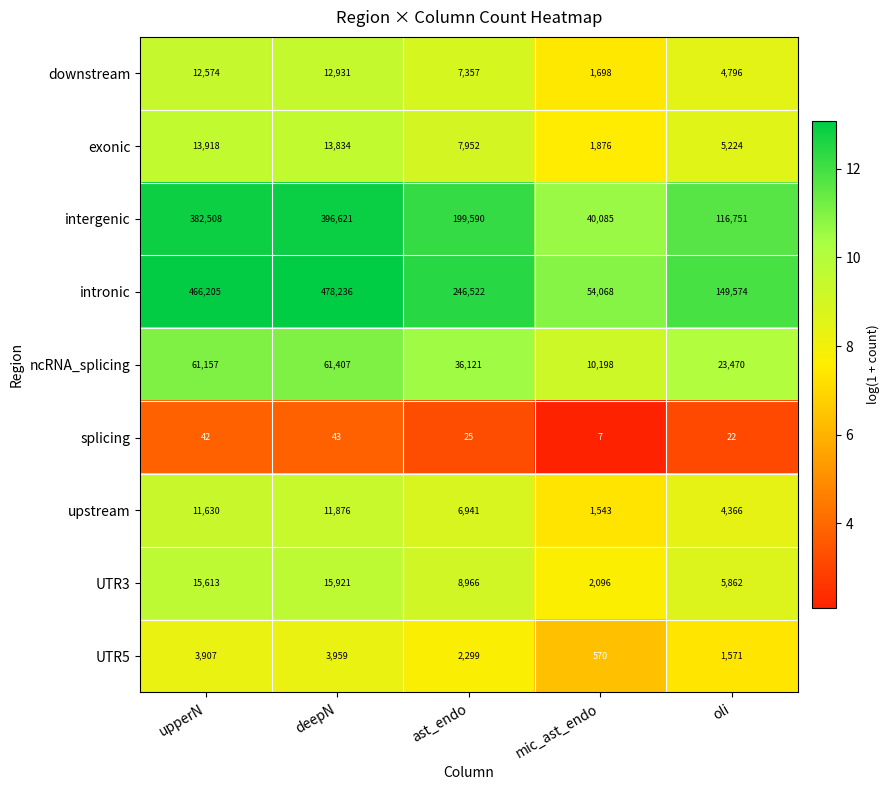

What is the sum of the exonic values at oli and upperN?

19142